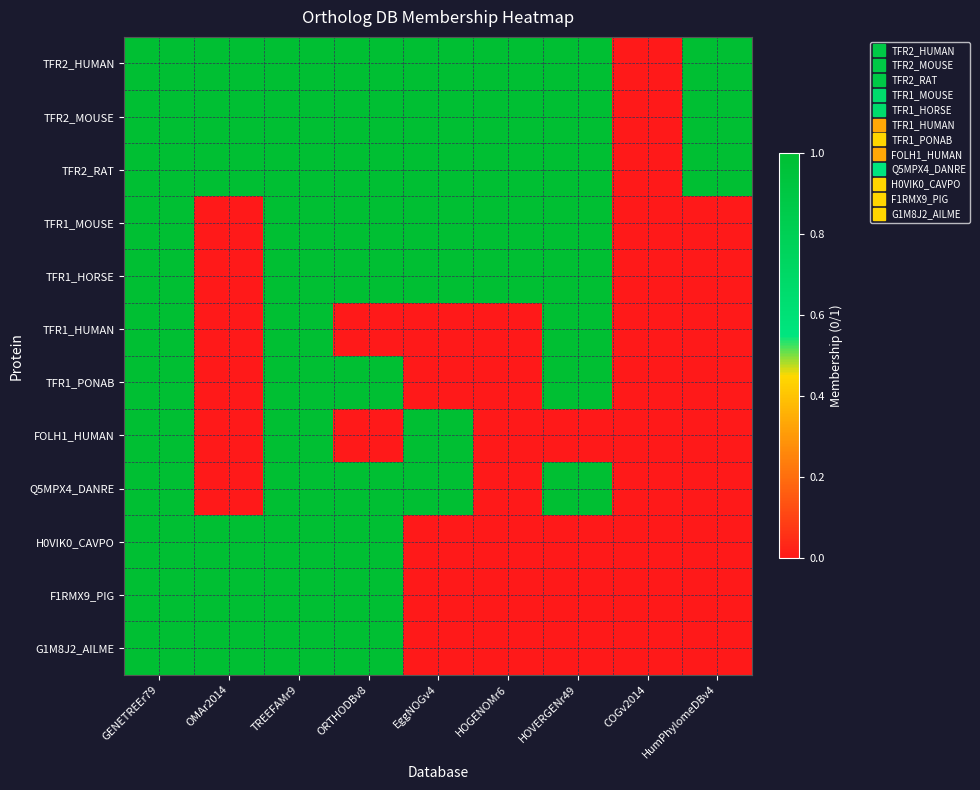

At which category does the chart reach its minimum across all series?

COGv2014